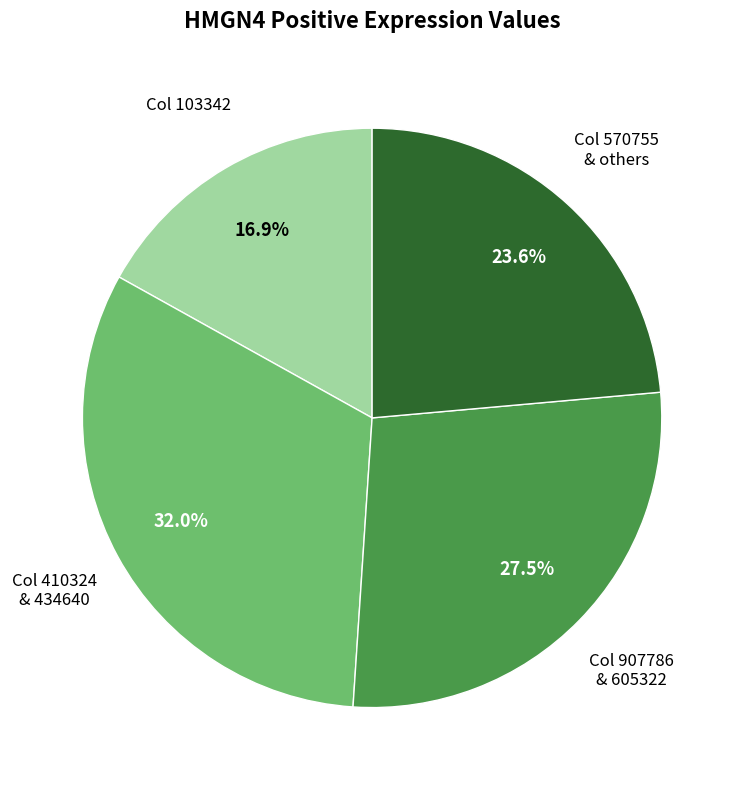

Does any single category account for the majority?

No